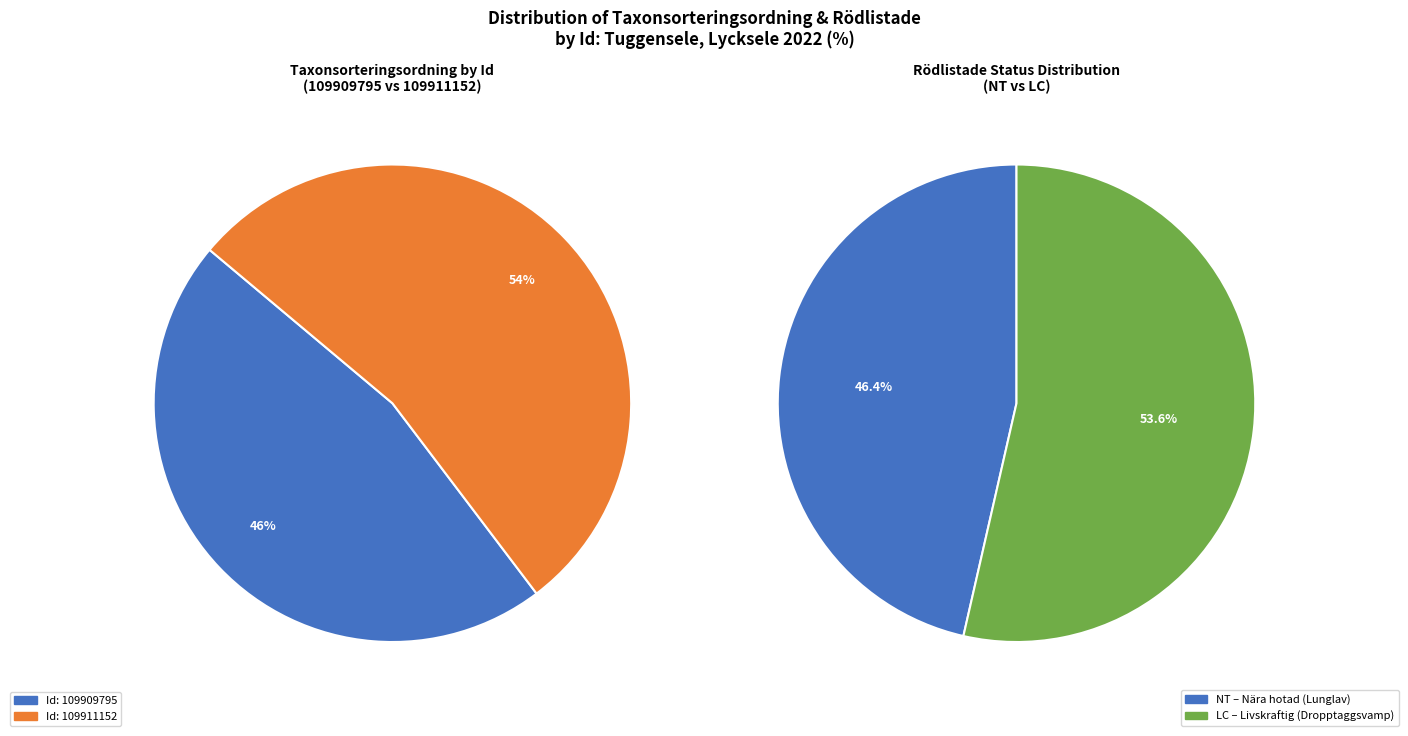

To the nearest percent, what portion does 109911152 represent?

54%